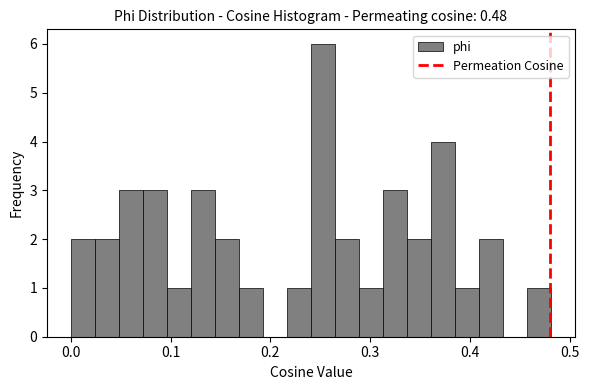

Read against the x-axis, roughly where is the centre of the tallest bar?

0.25